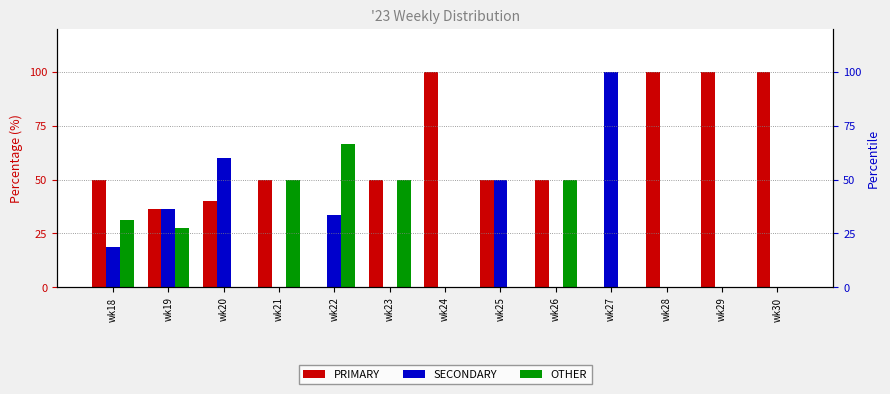

True or false: SECONDARY has a value of 0.0 at wk21.

True